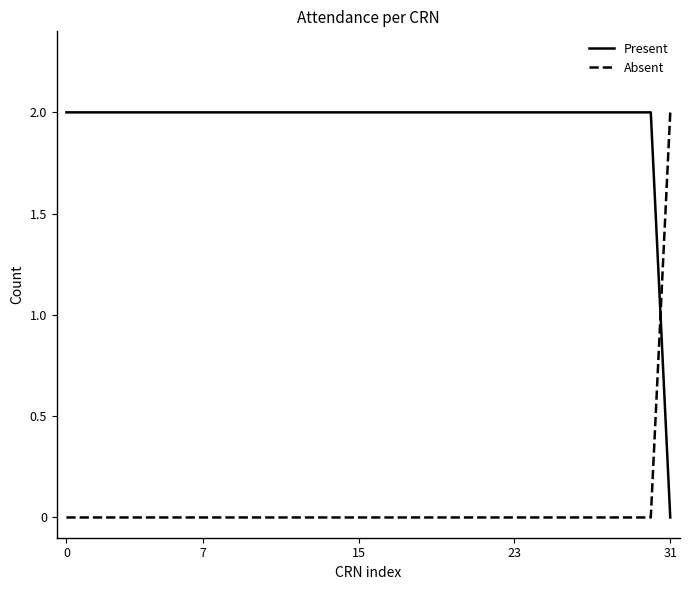

Which series has the largest total across all categories?

Present